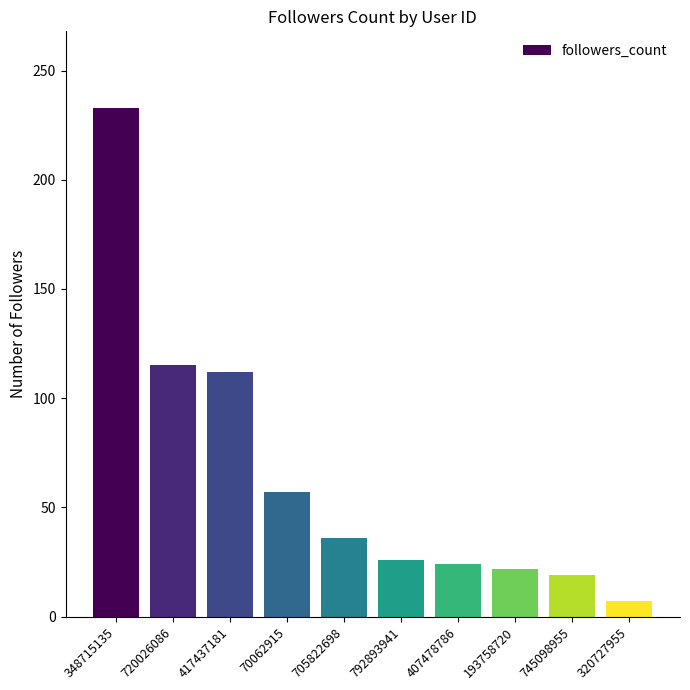

How many bars are there in total?

10